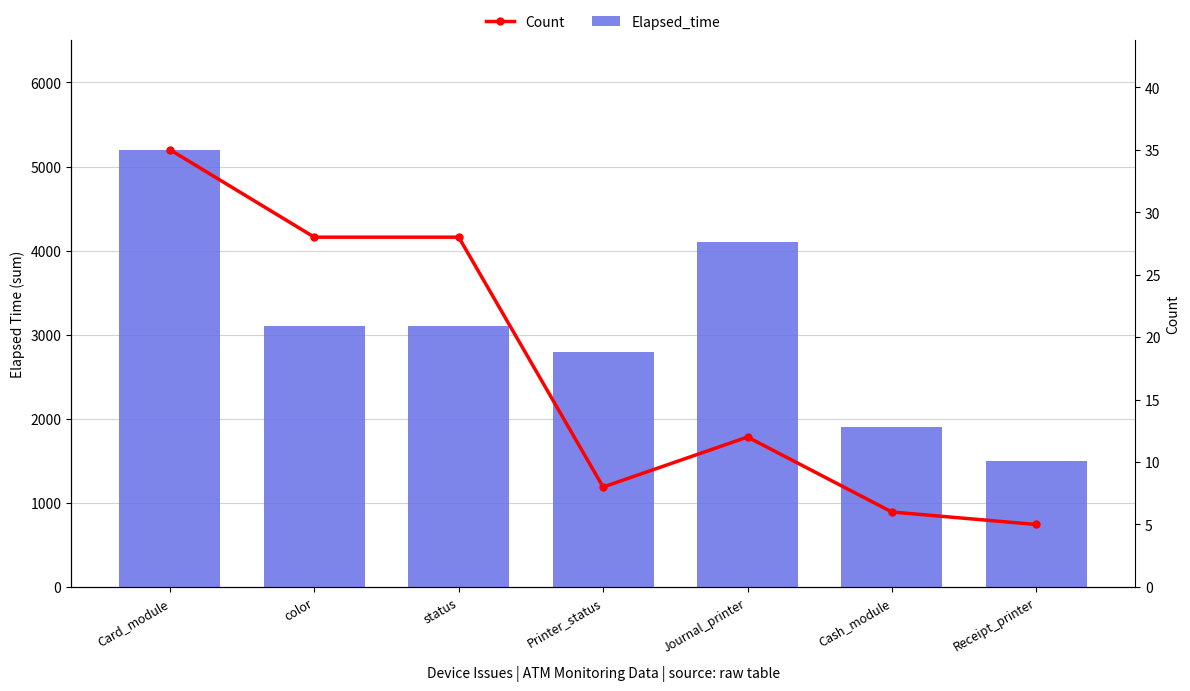

What is the value of the Elapsed_time bar at the 4th from the left?

2800